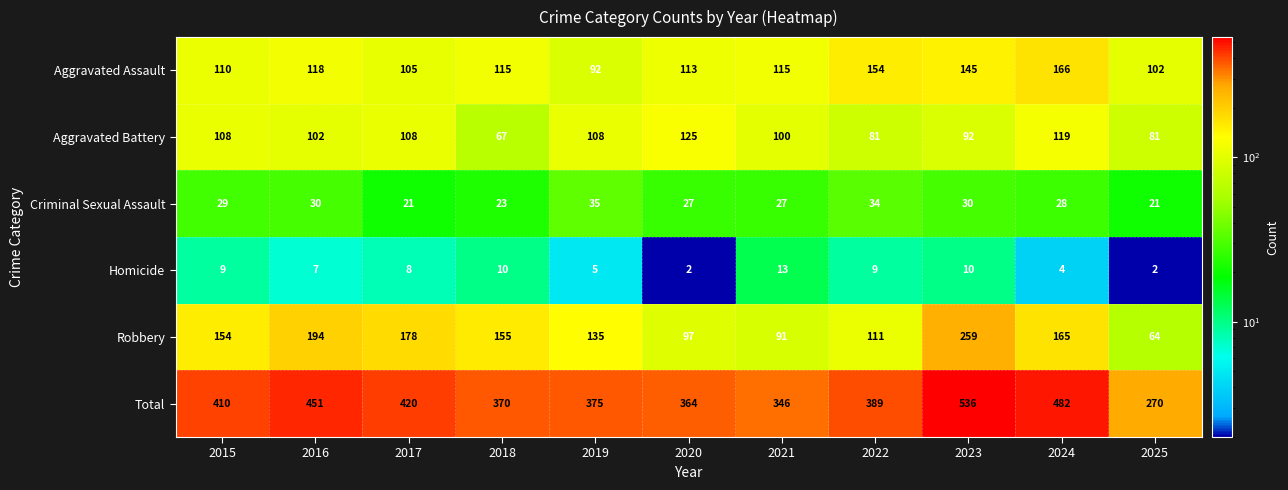

What is the lowest value of the Robbery series?

64